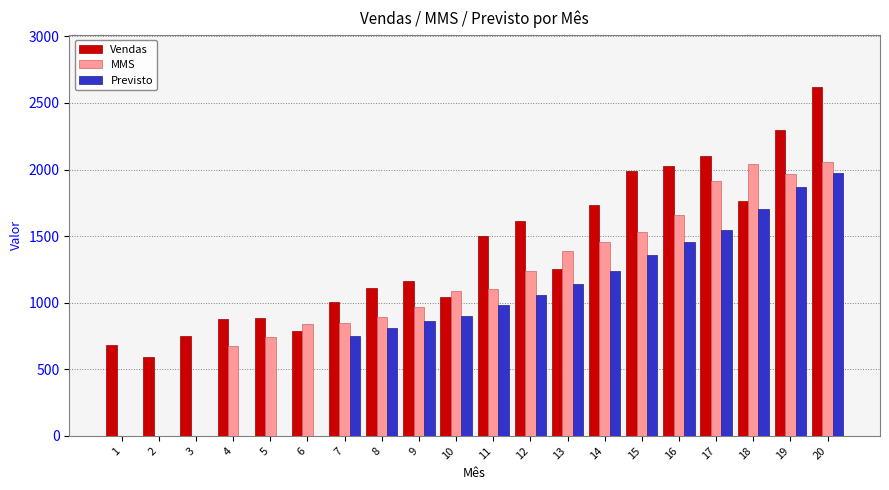

What is the approximate value of Vendas at 13?

1250.0